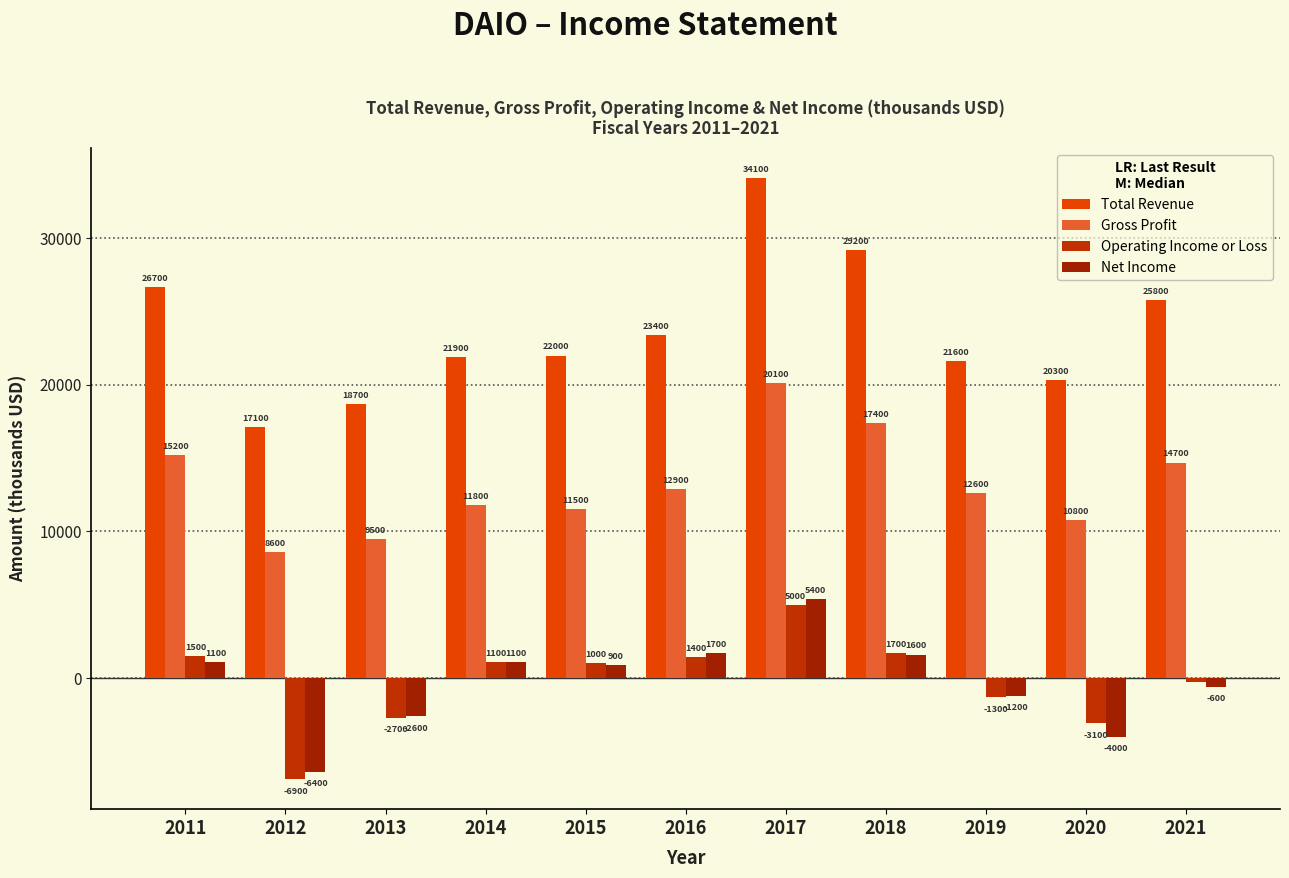

What is the difference between the Operating Income or Loss values at 2021 and 2013?

2400